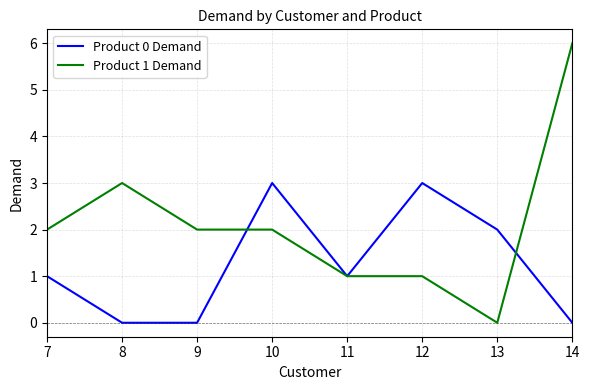

Count the number of data series in this chart.

2